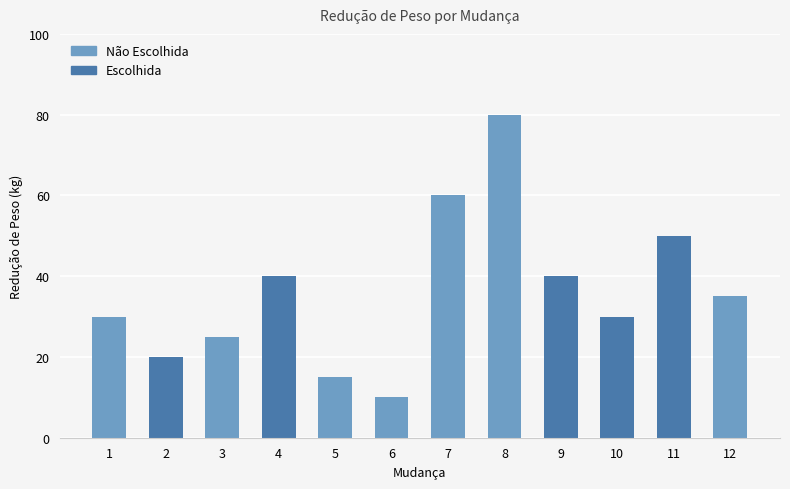

At which label does the data first exceed 35?

4